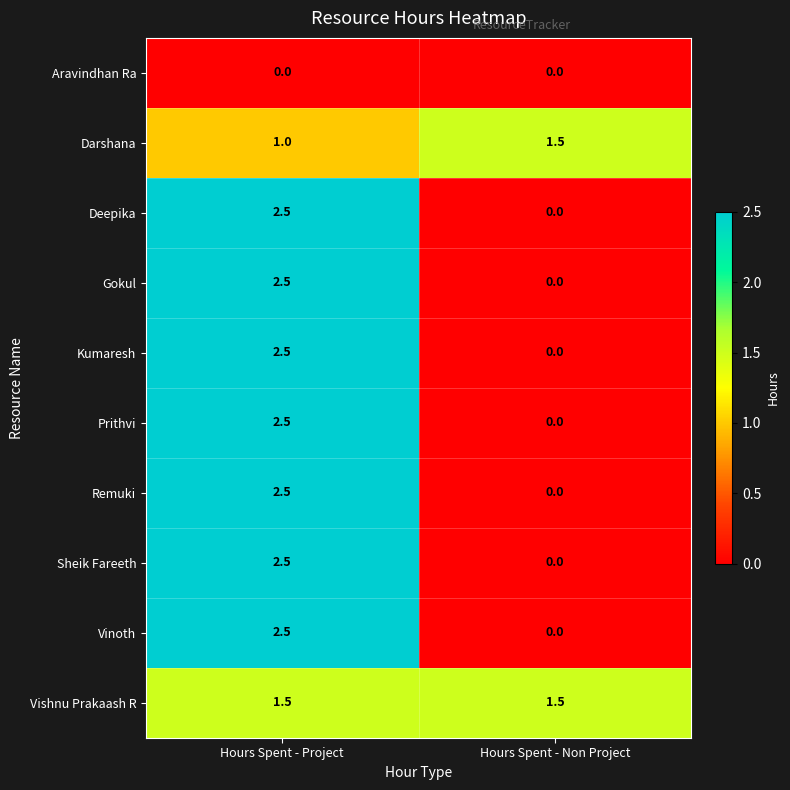

What is the sum of the Remuki values at Hours Spent - Project and Hours Spent - Non Project?

2.5